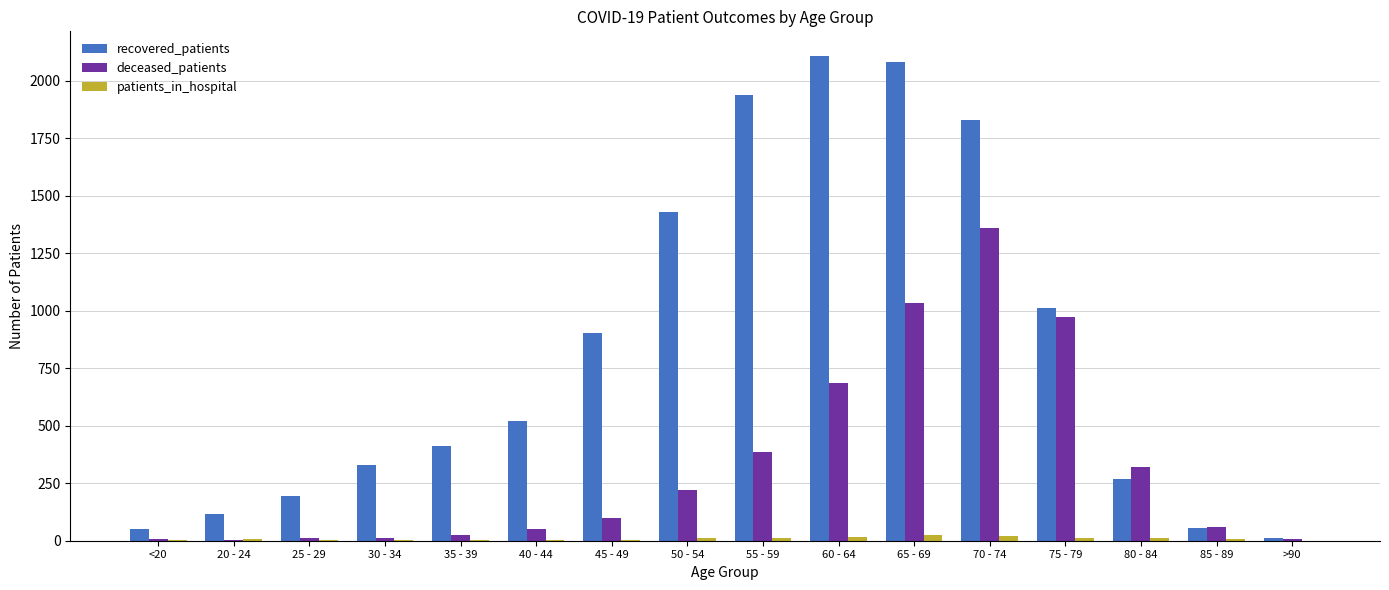

Count the number of data series in this chart.

3